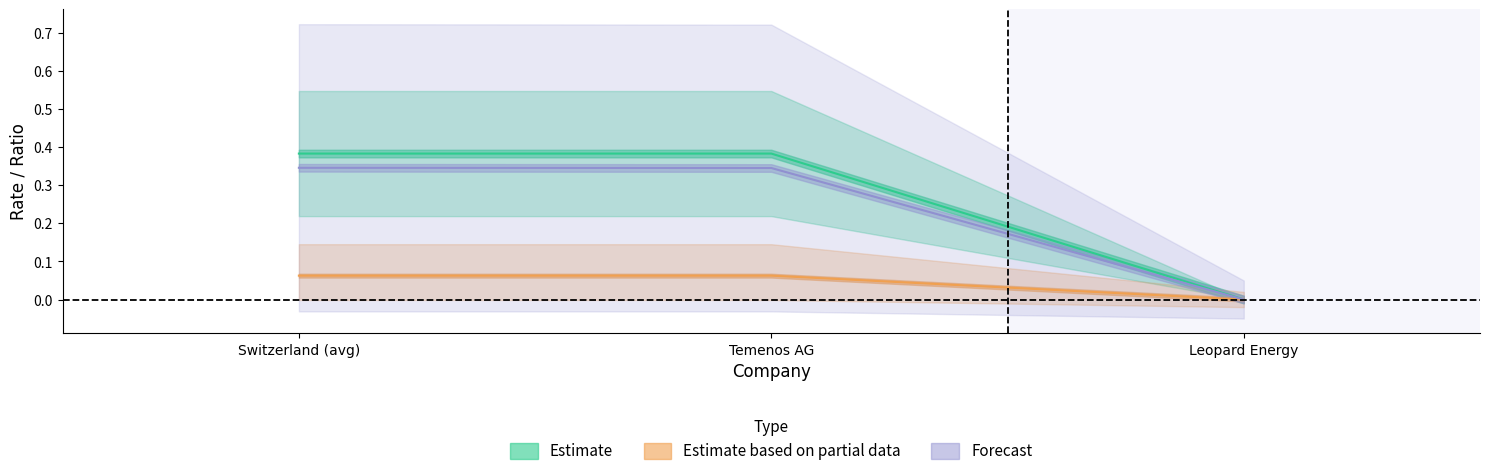

What is the label of the 2nd point from the left?

Temenos AG